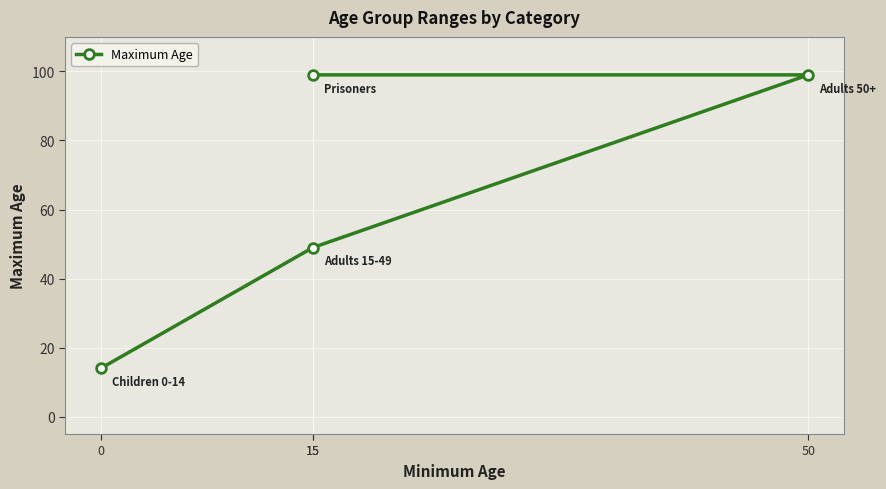

What is the greatest value displayed?

99